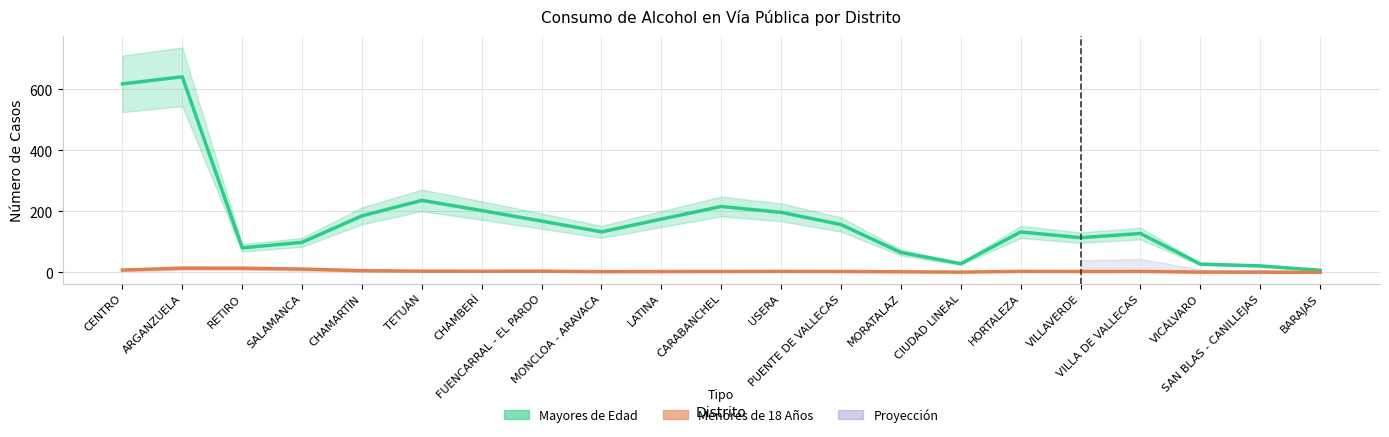

What is the average value of the Menores de 18 Años series?

4.1